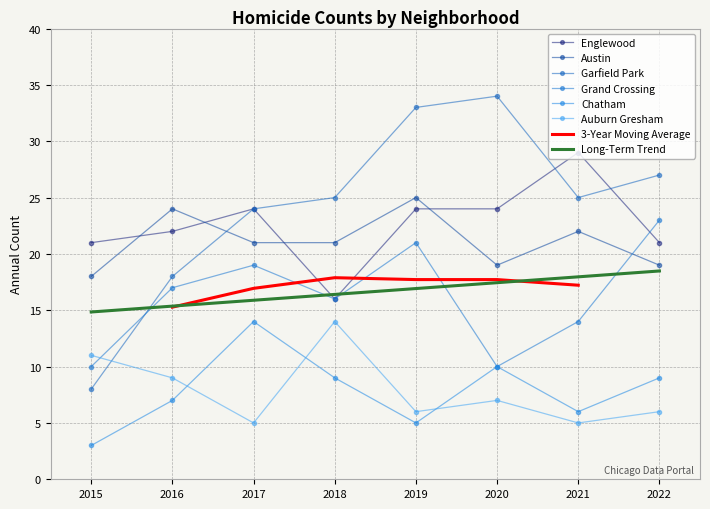

Which series has the largest total across all categories?

Garfield Park